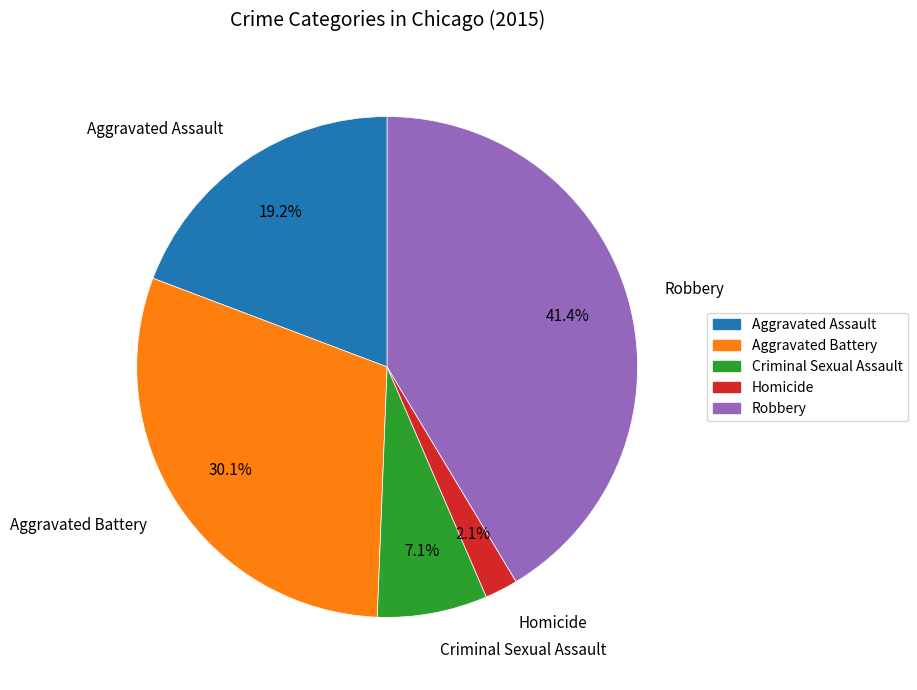

Rank the categories by value from highest to lowest.

Robbery, Aggravated Battery, Aggravated Assault, Criminal Sexual Assault, Homicide